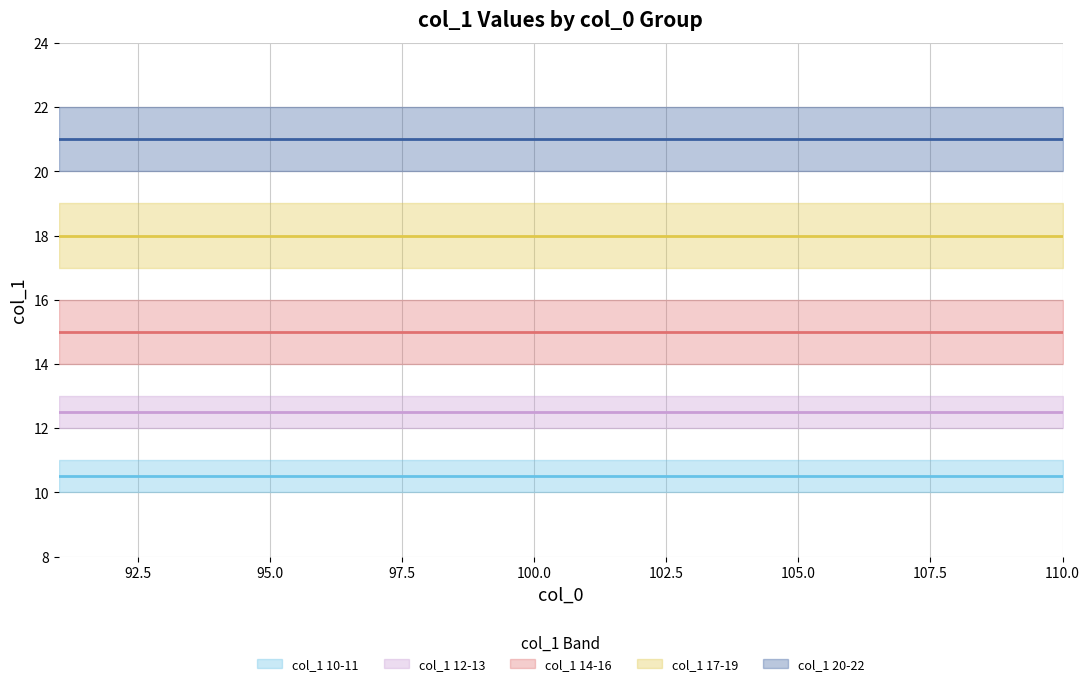

What is the difference between the maximum and minimum values?

12